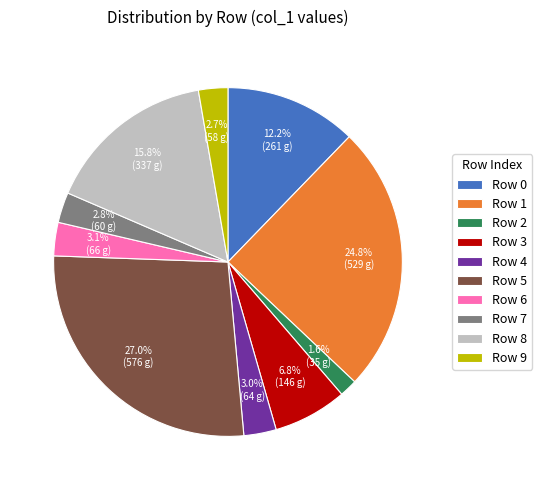

What percentage is NOT represented by Row 7?

97.2%